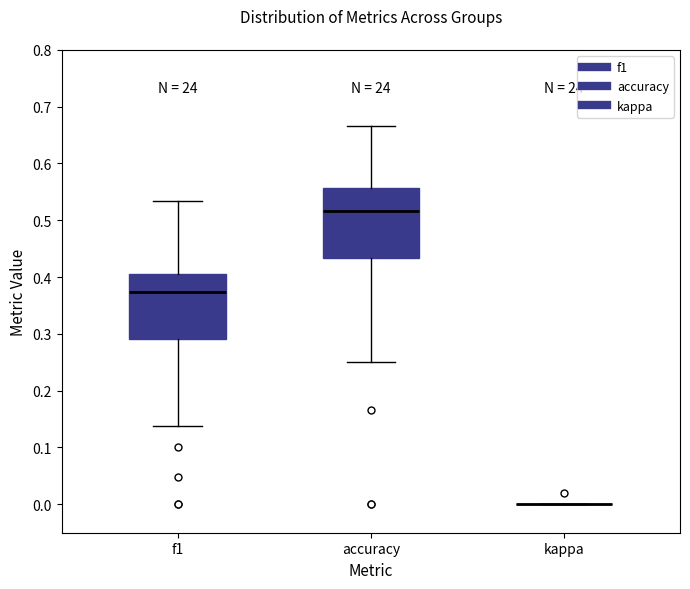

Reading left to right, read every box against the y-axis: the position of its median line, the range the box covers, and the ends of its whiskers. The values are not printed on the chart, so give them approximately, as read against the axis.

f1: median 0.37, box 0.29 to 0.41, whiskers 0.14 to 0.53
accuracy: median 0.52, box 0.43 to 0.56, whiskers 0.25 to 0.67
kappa: box collapsed to a line at 0.00, whiskers 0.00 to 0.00